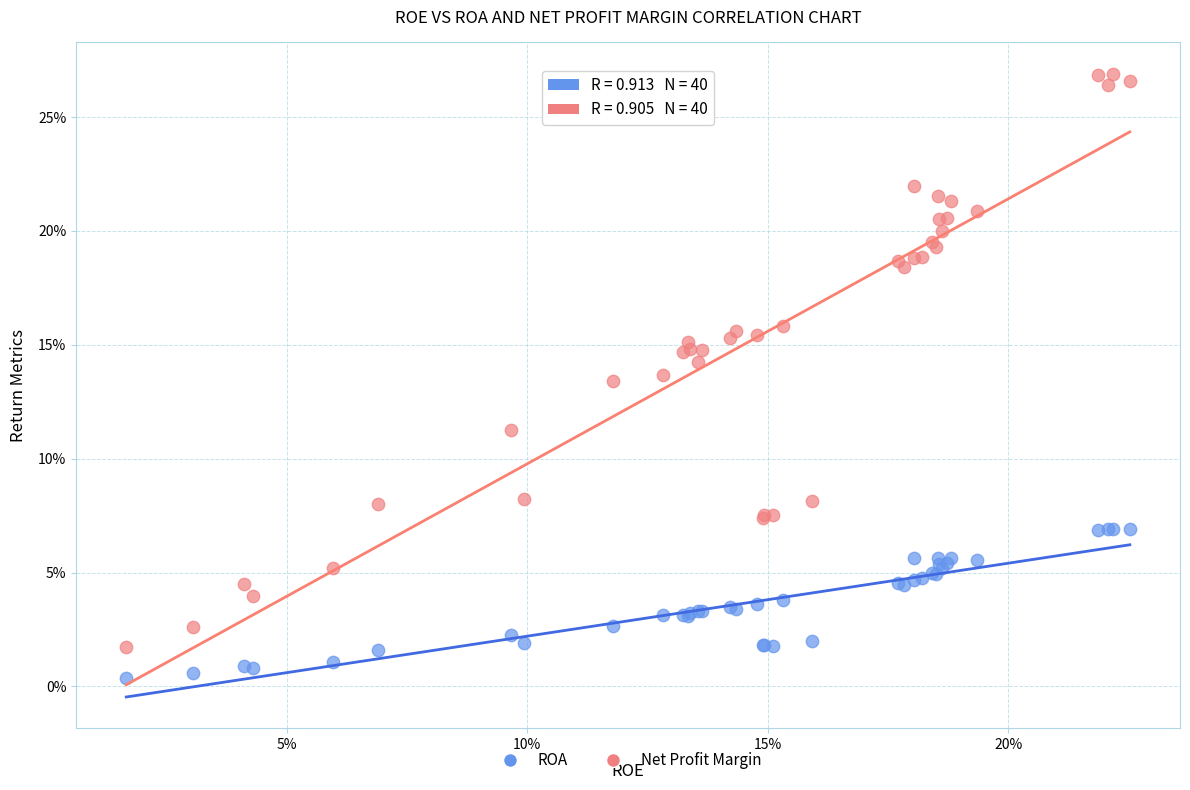

What are all the series names shown in the legend?

ROA, Net Profit Margin